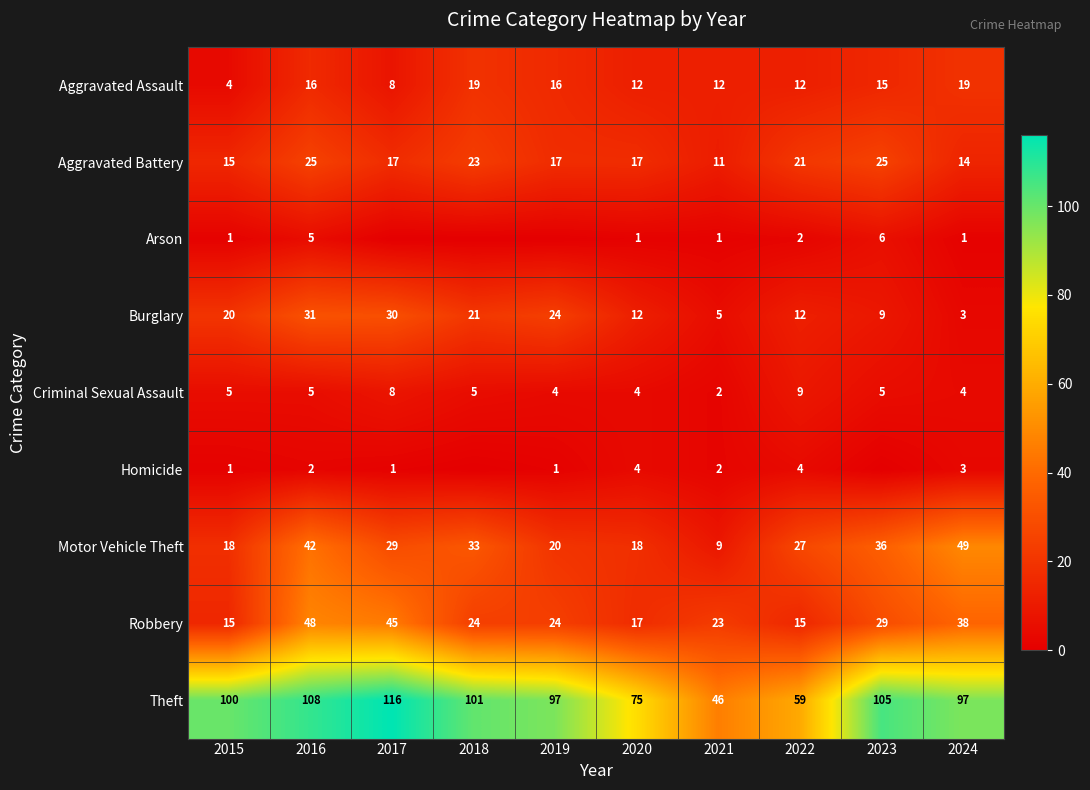

Is the value of Aggravated Assault at 2016 greater than the value of Motor Vehicle Theft at 2016?

No